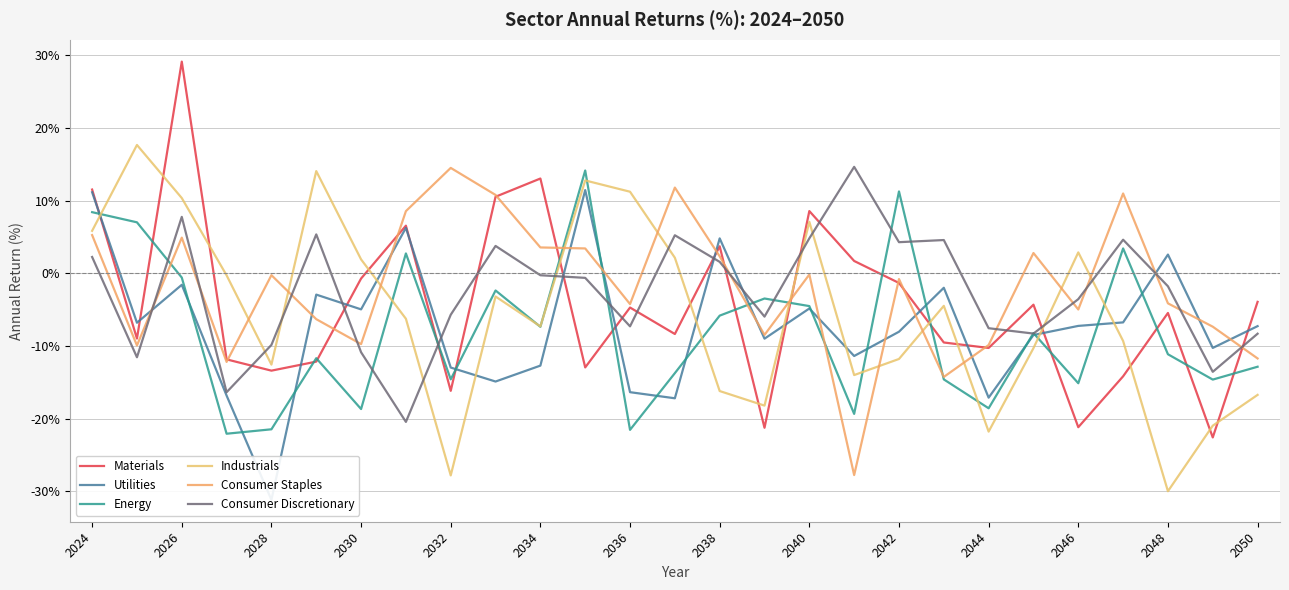

At how many categories does at least one series exceed 20?

1